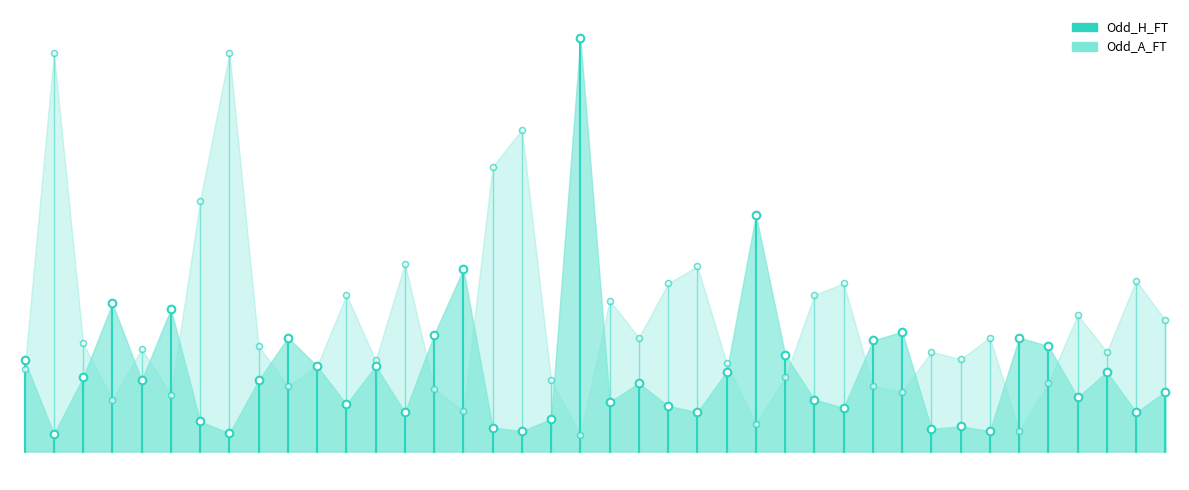

Which series reaches the maximum Y coordinate?

Odd_H_FT